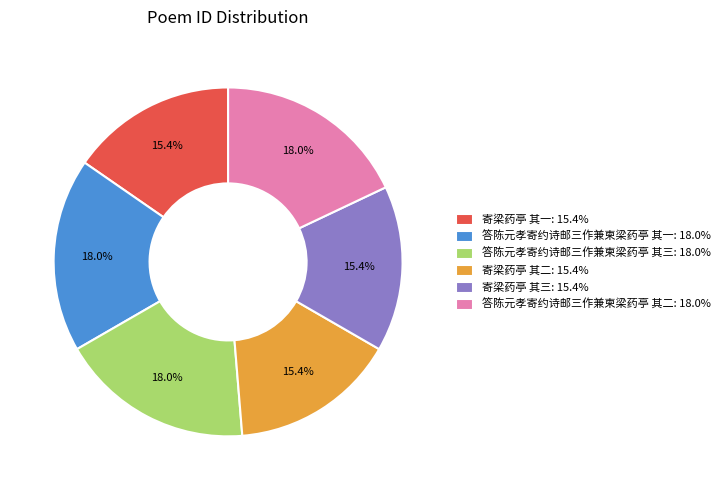

Is there a majority slice in this chart?

No